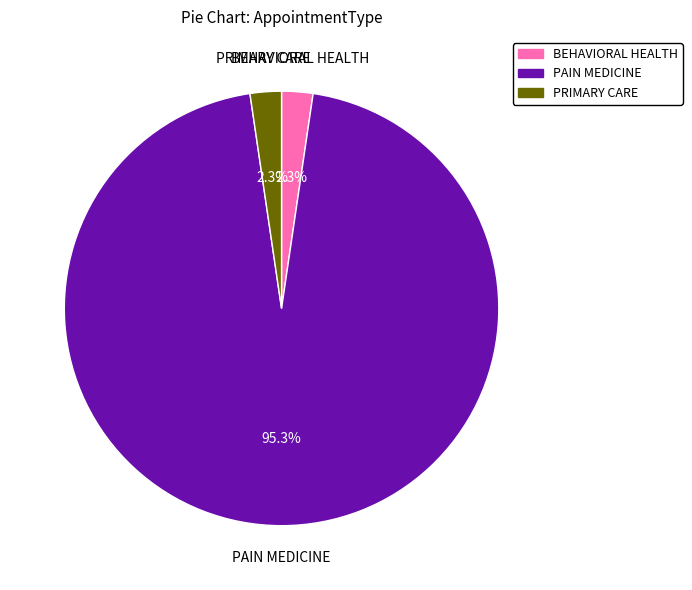

Is the sum of PAIN MEDICINE and PRIMARY CARE greater than half?

Yes